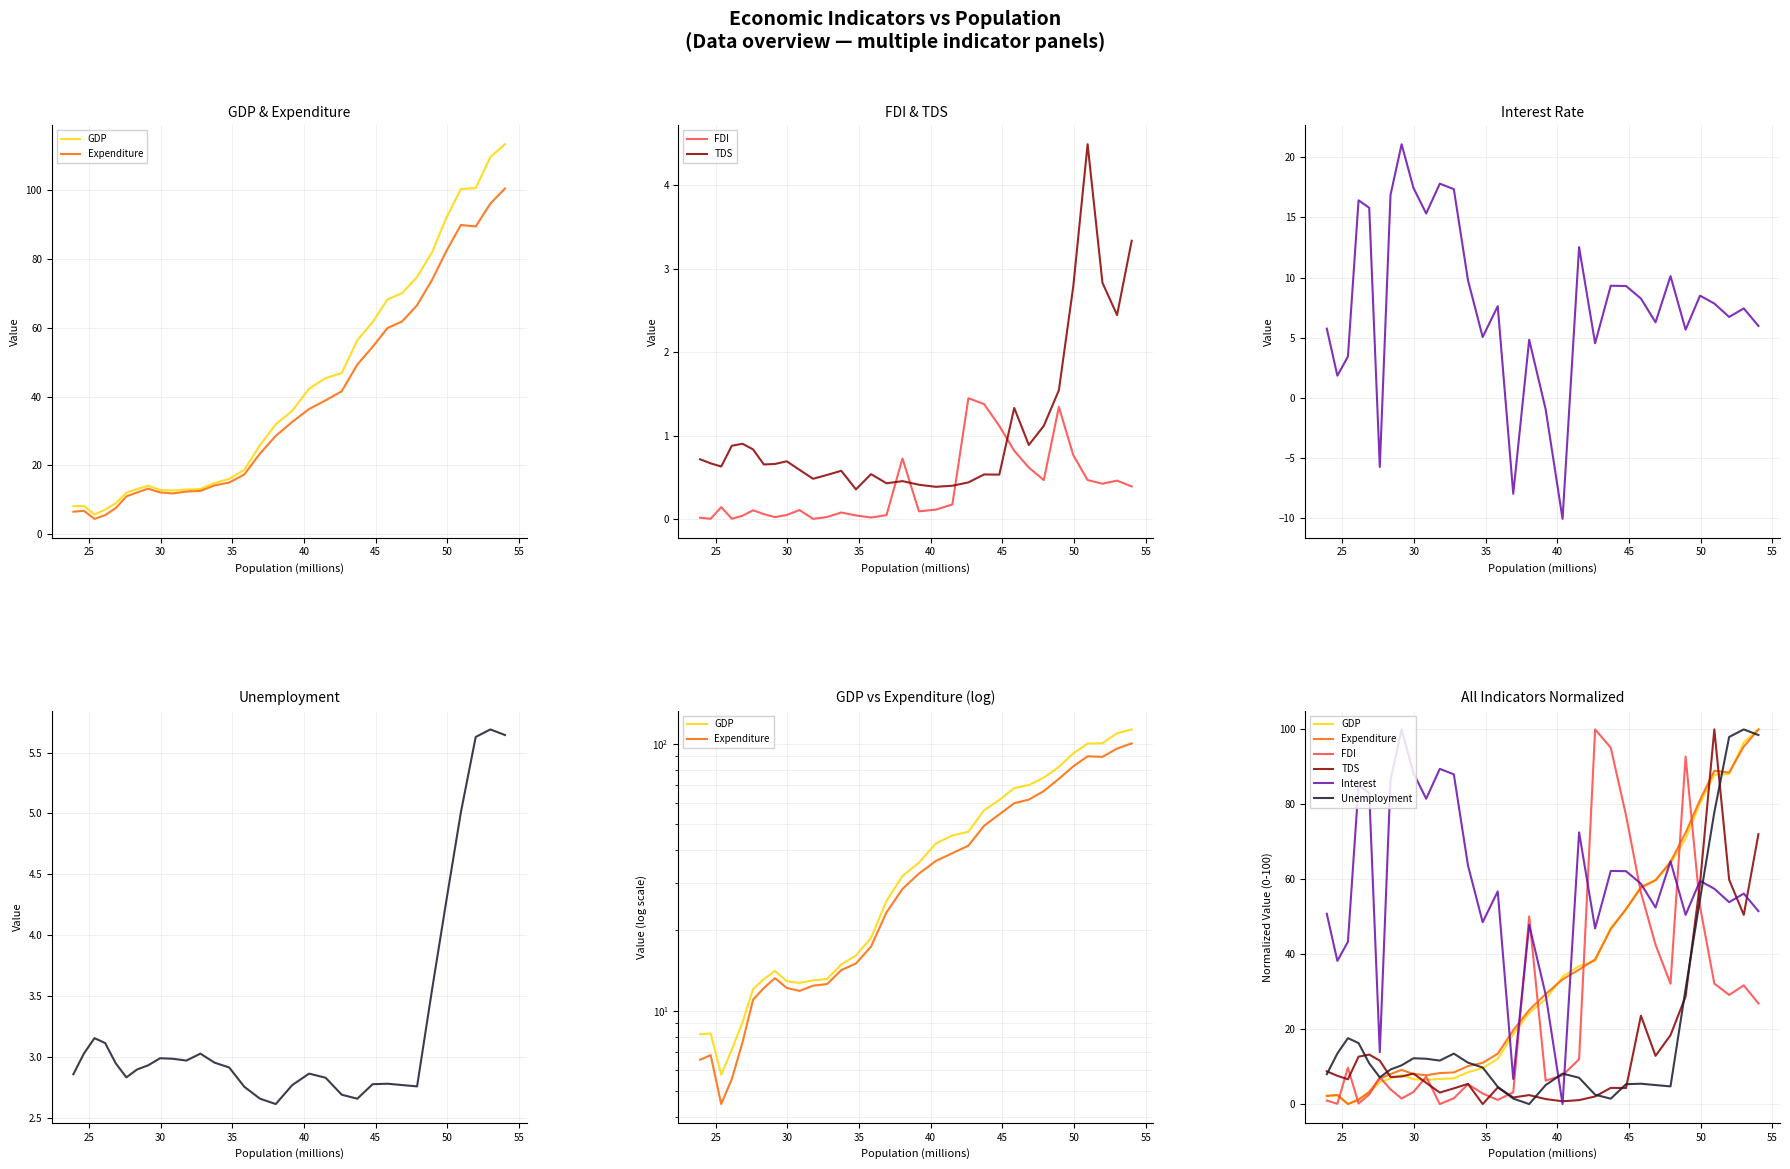

Which series has the largest total across all categories?

Interest